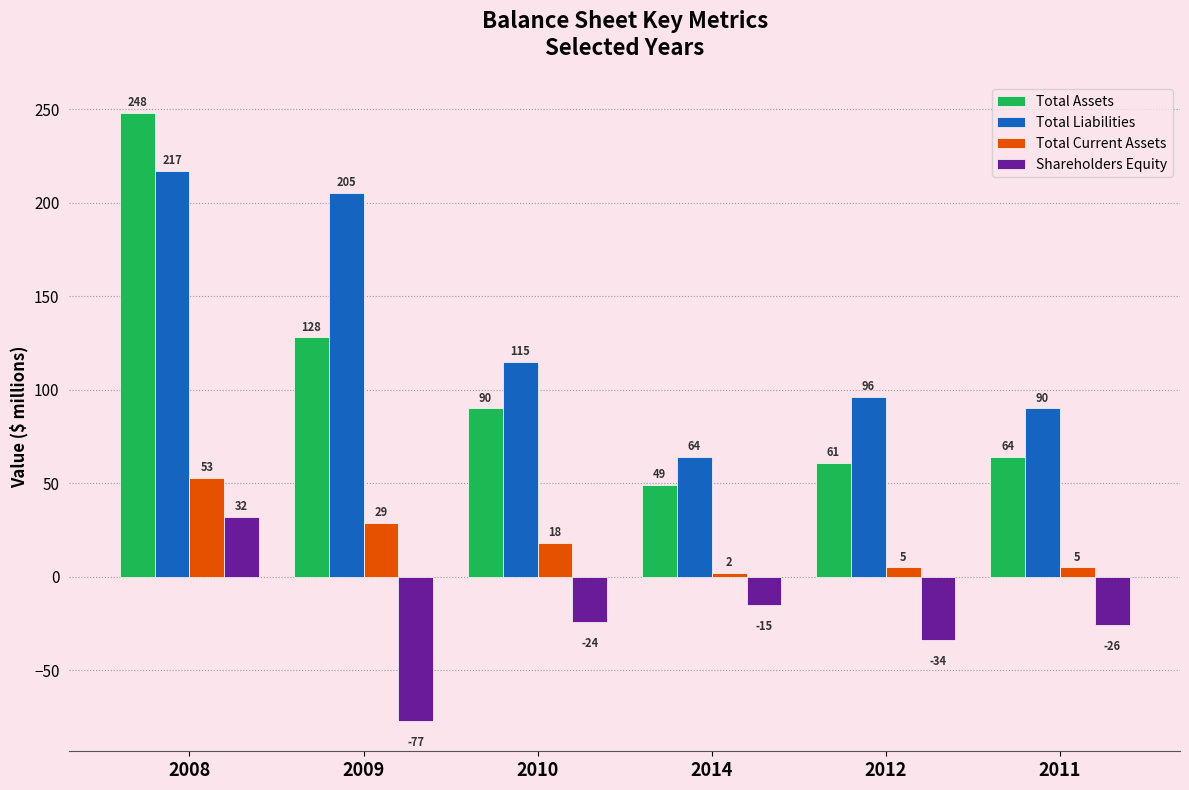

Which category has the highest value in the Total Liabilities series?

2008